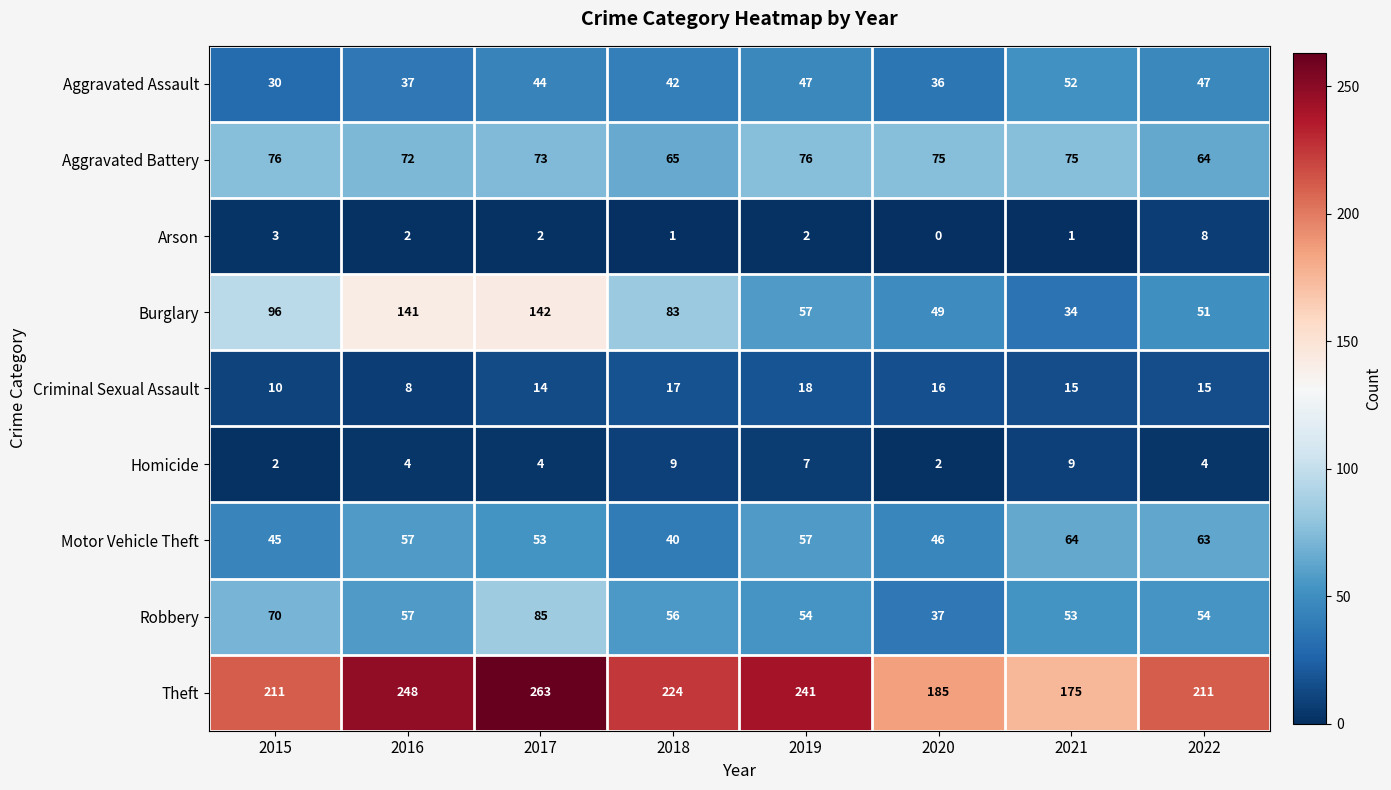

What is the difference between the Aggravated Assault values at 2021 and 2017?

8